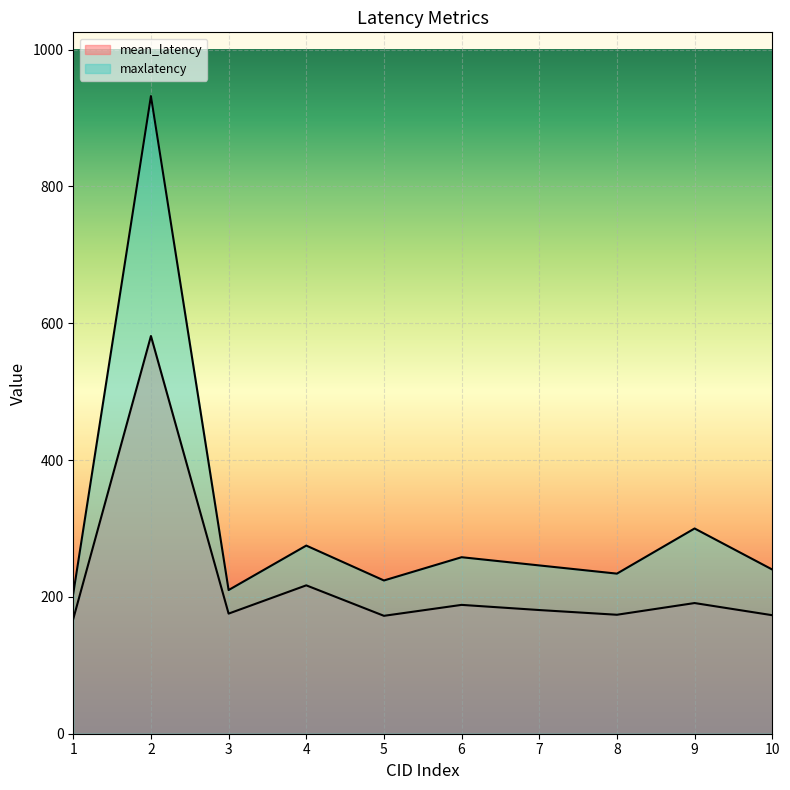

How many lines are shown in the chart?

2